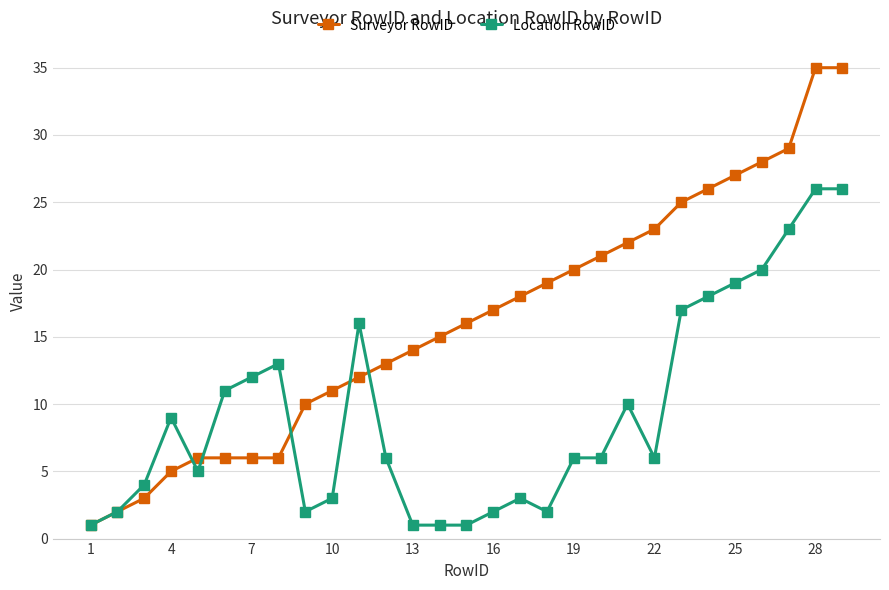

Which series has the widest spread of values?

Surveyor RowID